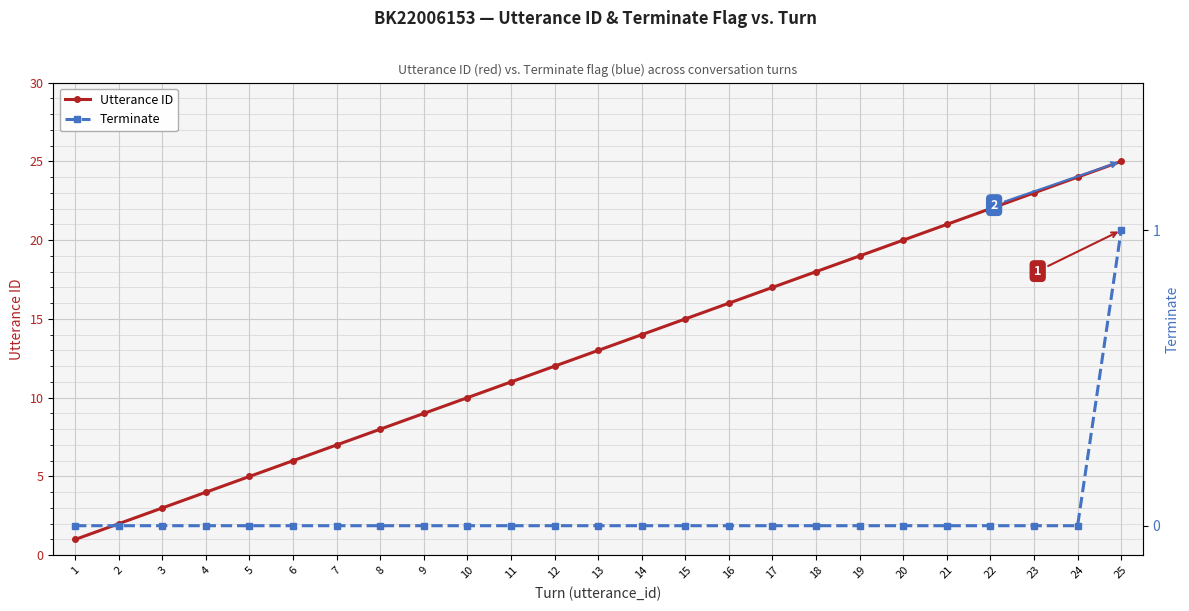

True or false: Terminate has a value of 0 at 6.

True